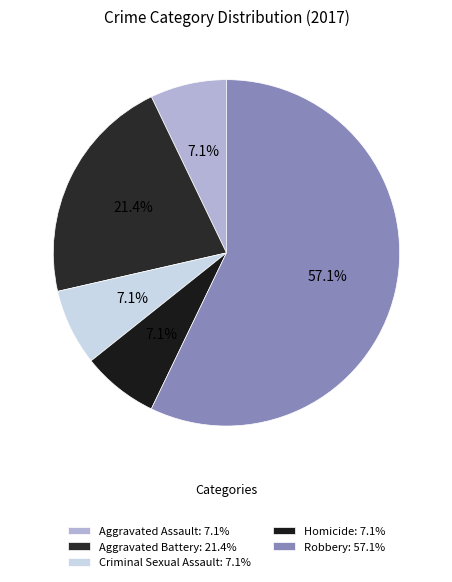

What percentage is the Aggravated Battery slice, to the nearest percent?

21%